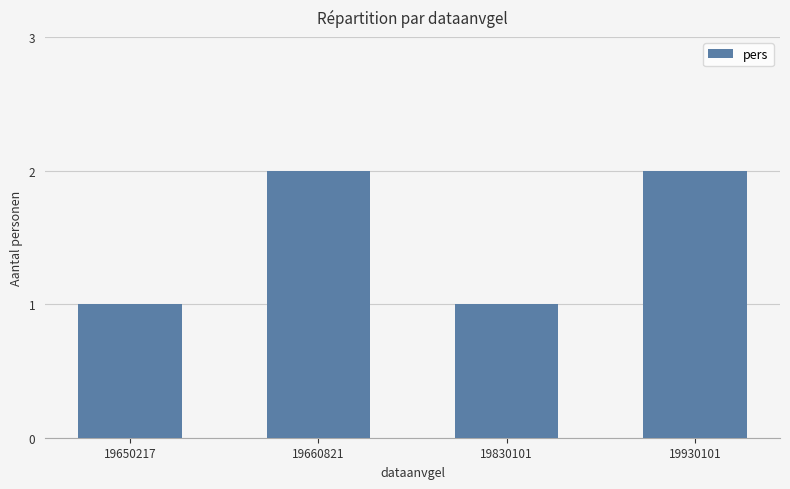

Reading left to right, list all the values displayed in this chart.

1	2	1	2